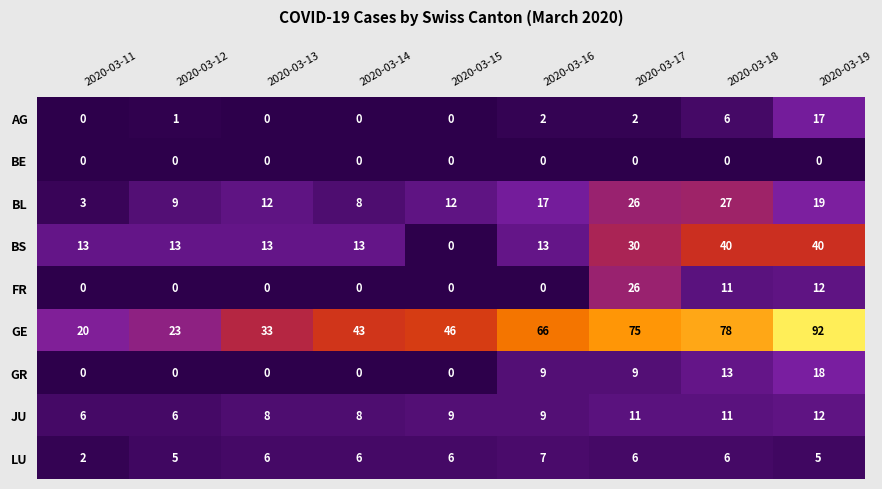

Which category has the highest value in the GR series?

2020-03-19